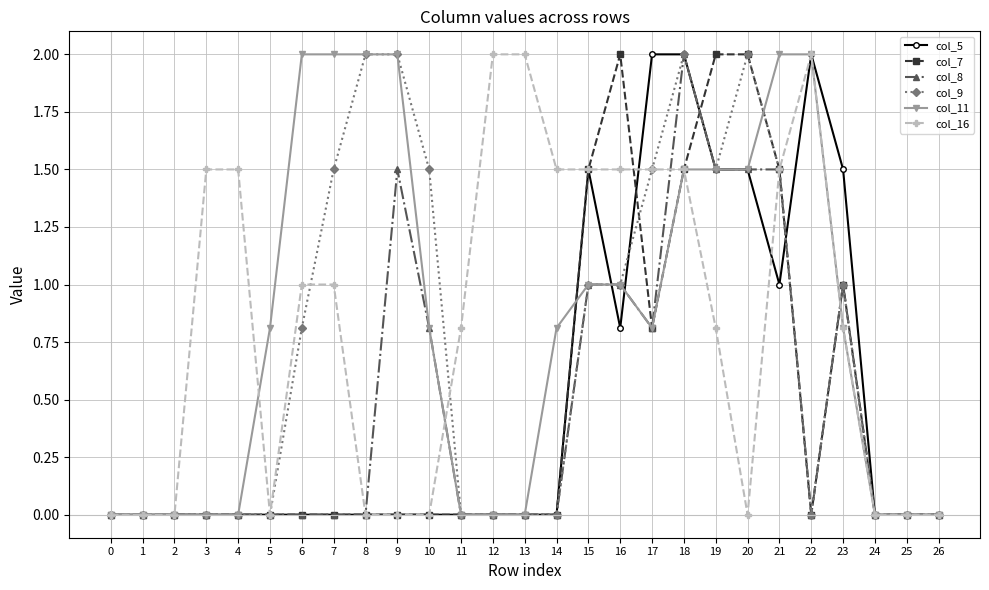

Which series changed the most between 14 and 25?

col_16